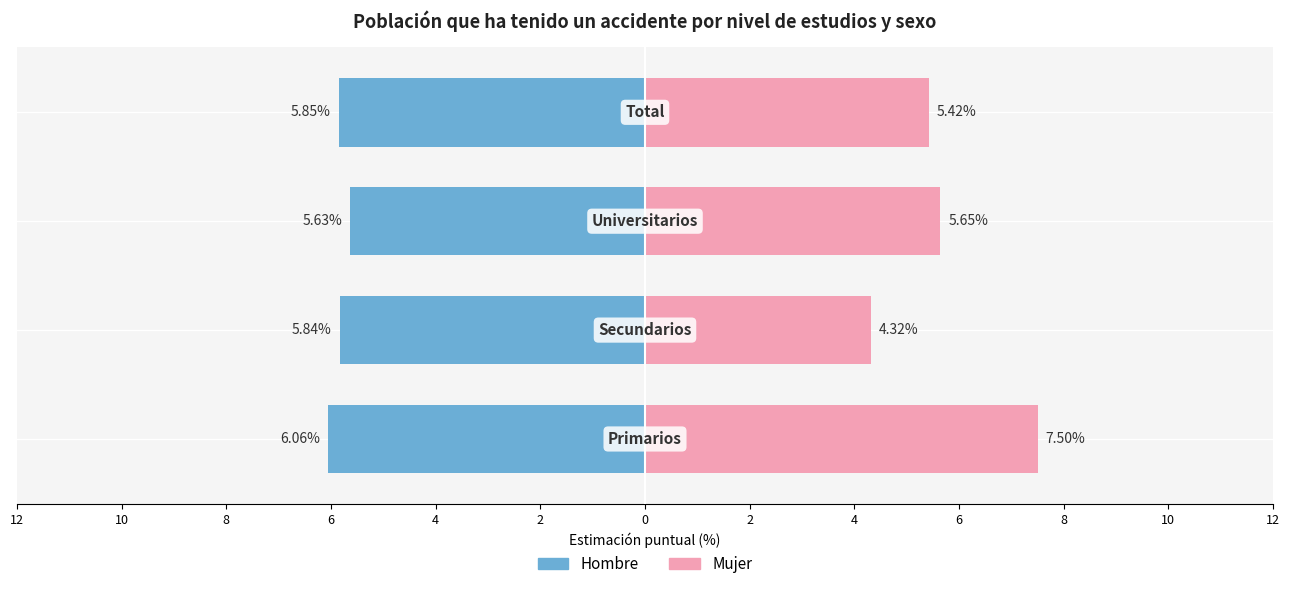

What is the difference between the highest and lowest values at 8?

11.3